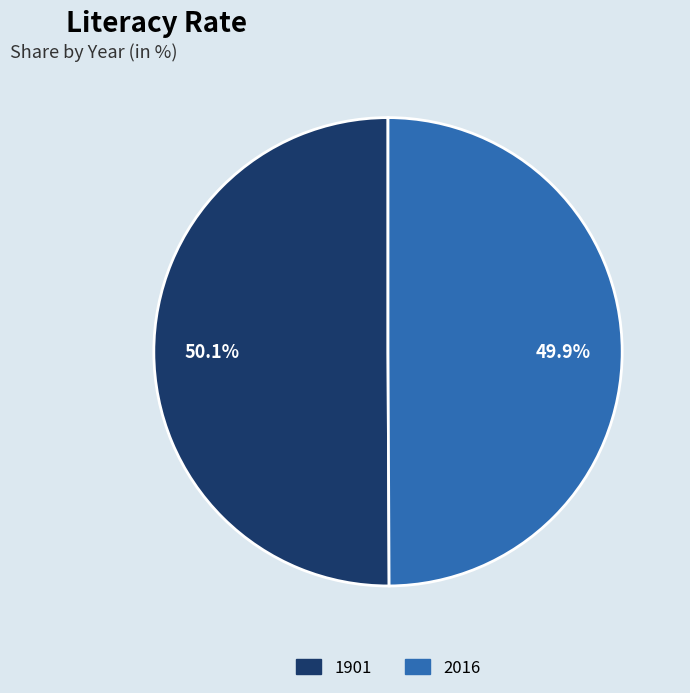

Combined, what portion of the pie is 1901 and 2016?

100.0%